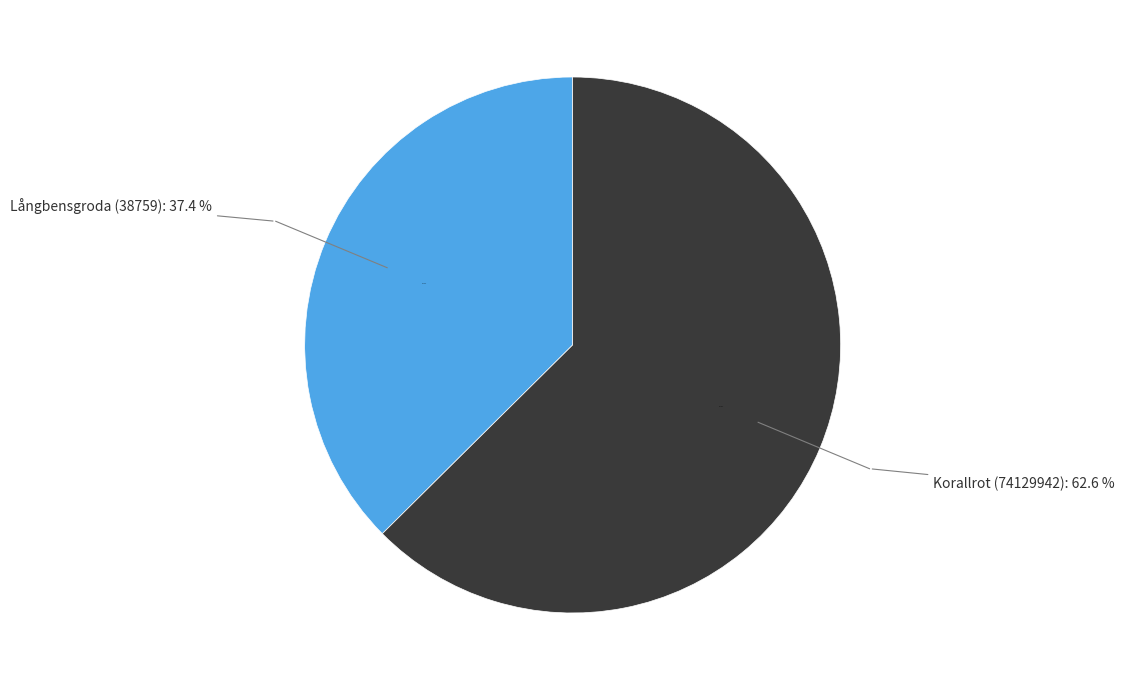

Do Korallrot (74129942) and Långbensgroda (38759) together represent more than half of the pie?

Yes